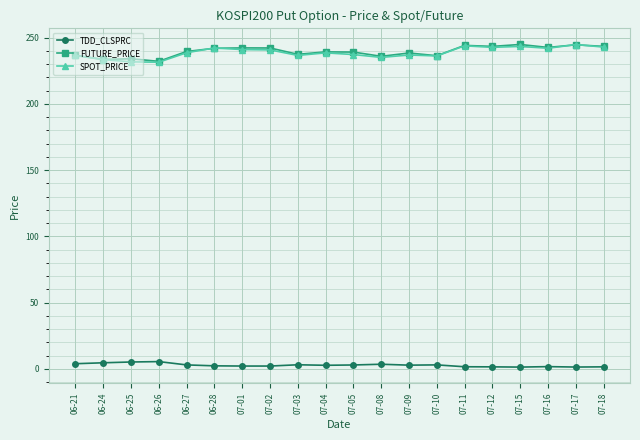

What is the label of the 16th point from the right?

06-27